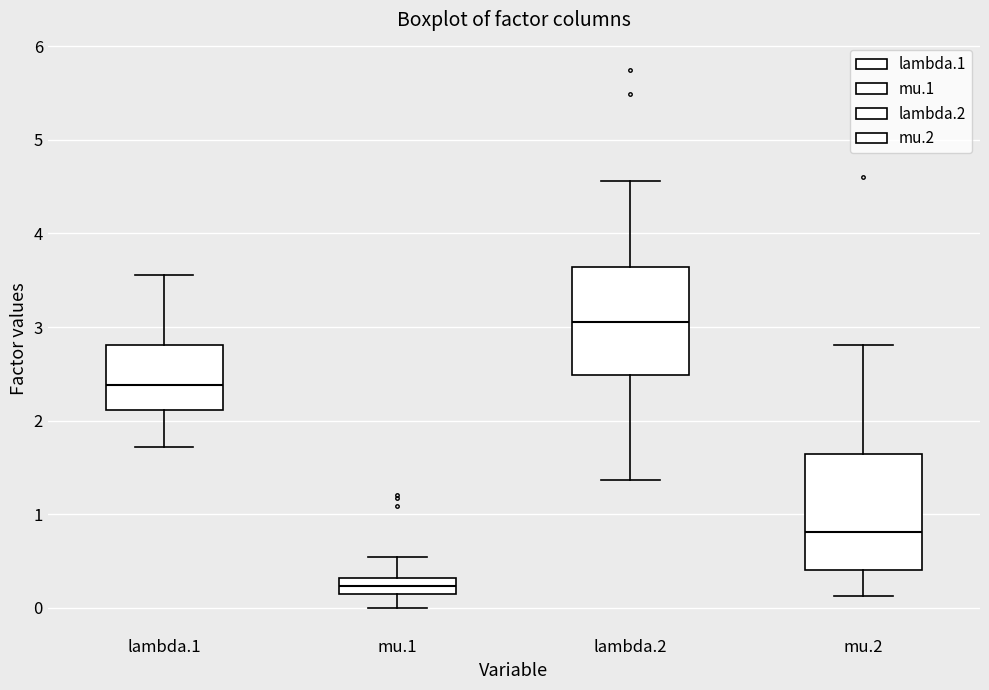

Where is the upper edge of the box for mu.1 on the y-axis? The values are not printed on the chart, so give them approximately, as read against the axis.

0.3